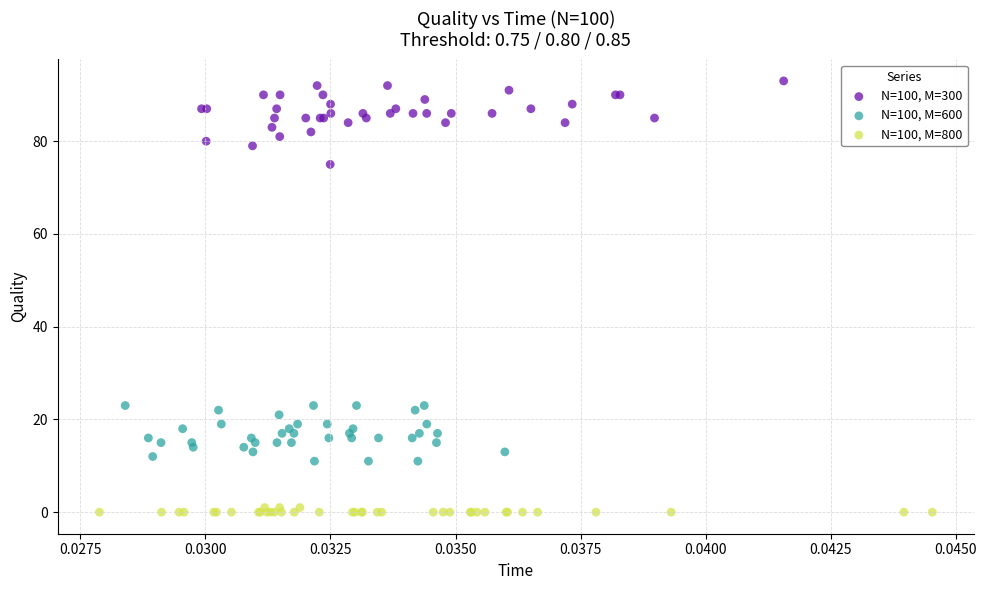

Which series contains the lowest Y value?

N=100, M=800